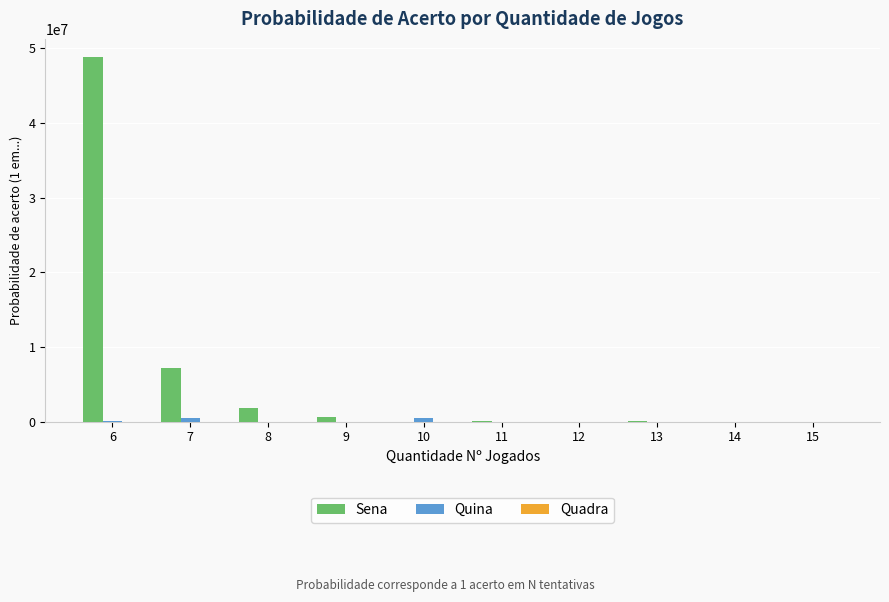

Which series has the largest total across all categories?

Sena